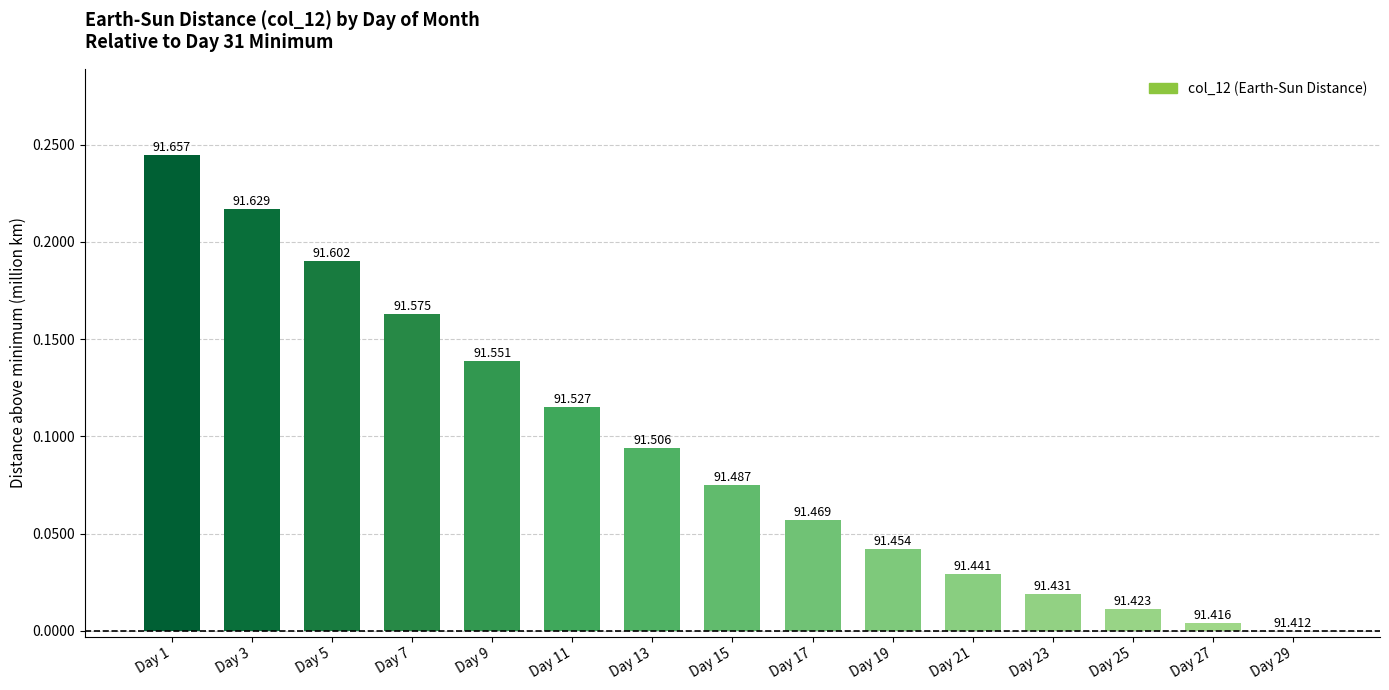

The chart shows a value of 0.0 at Day 19. True or false?

True